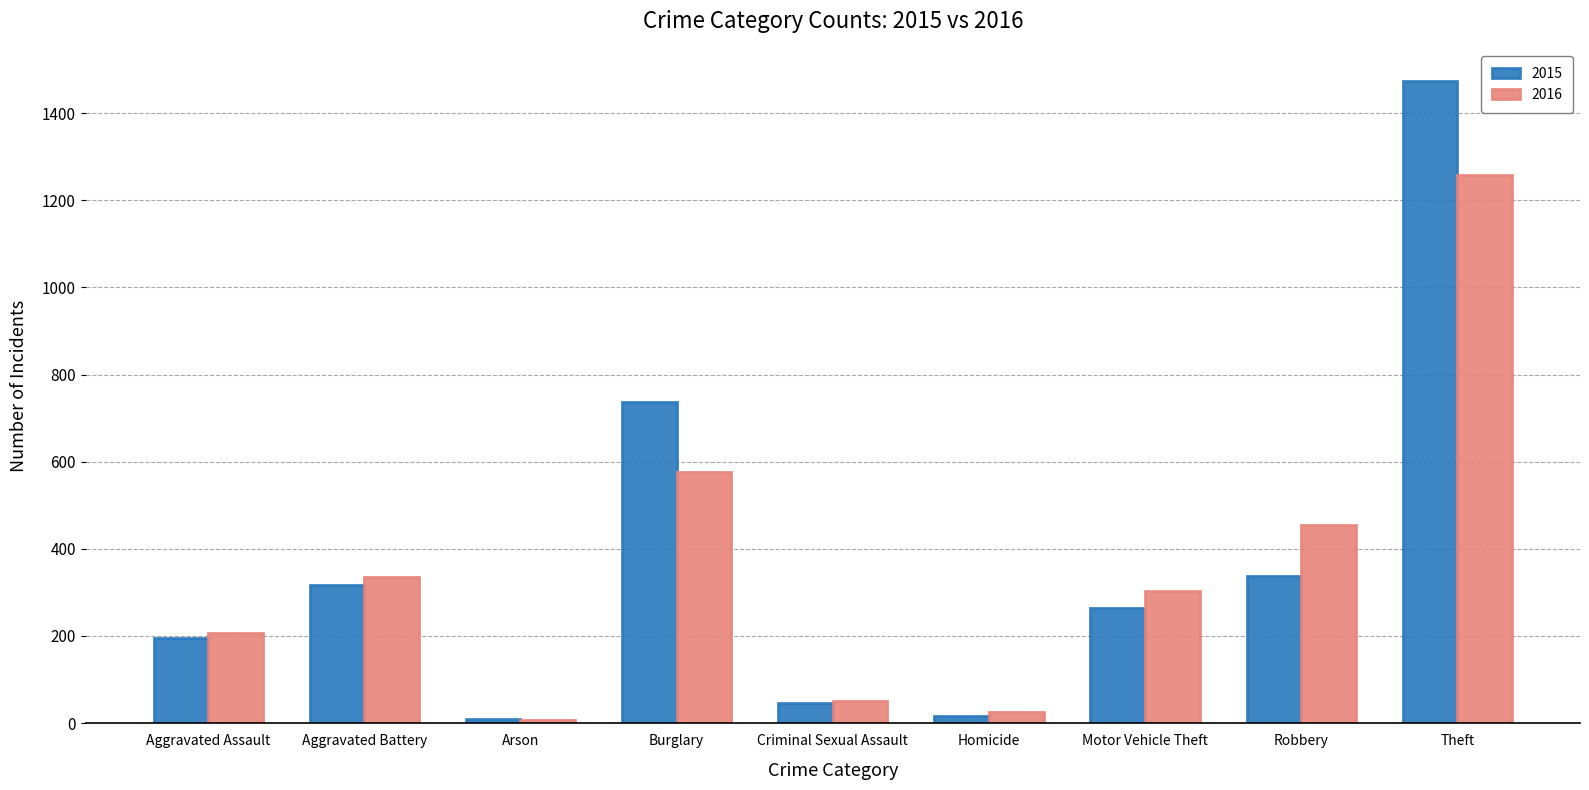

True or false: 2016 has a value of 208 at Robbery.

False